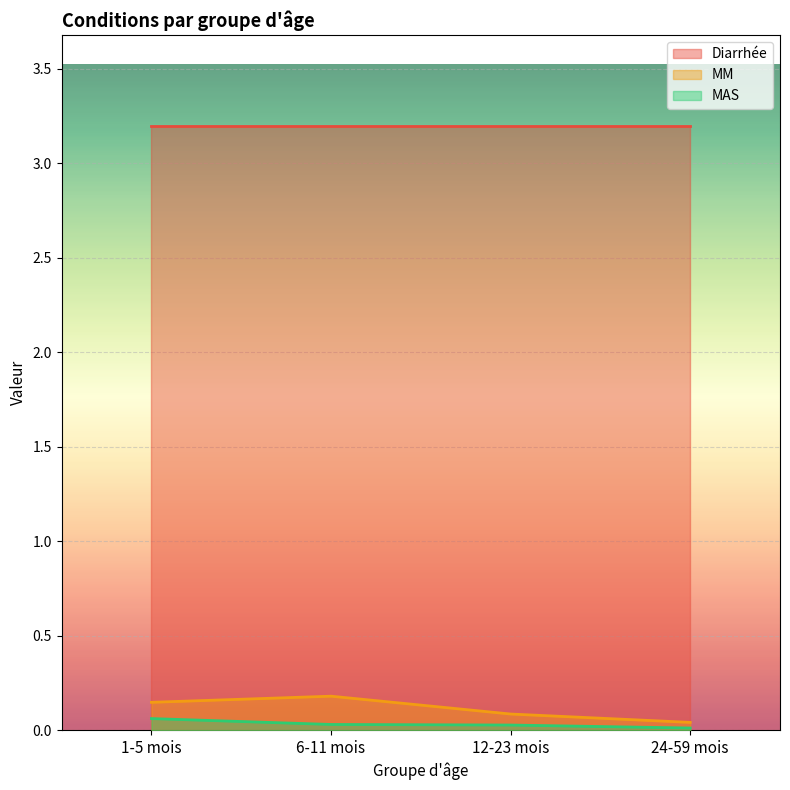

List the series in order of their peak value, highest first.

Diarrhée, MM, MAS